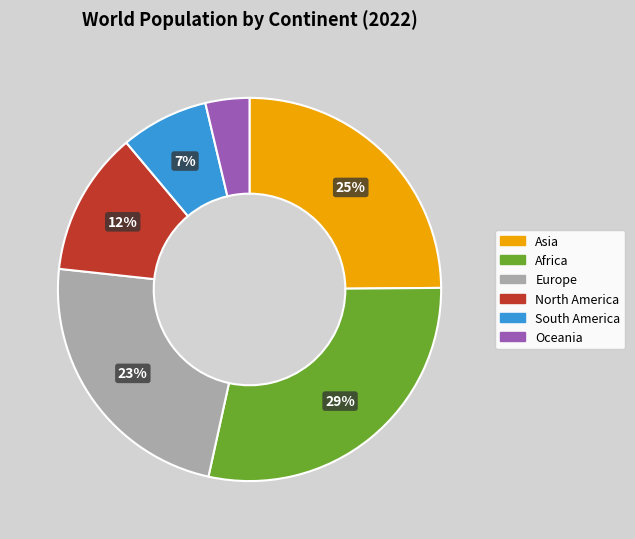

Rank the categories by value from lowest to highest.

Oceania, South America, North America, Europe, Asia, Africa